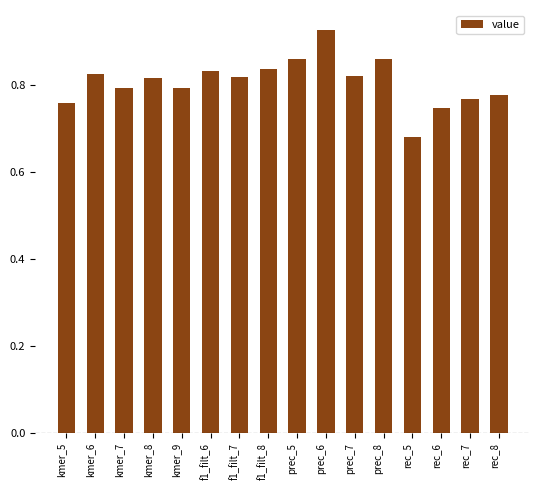

What is the label of the 15th bar from the left?

rec_7